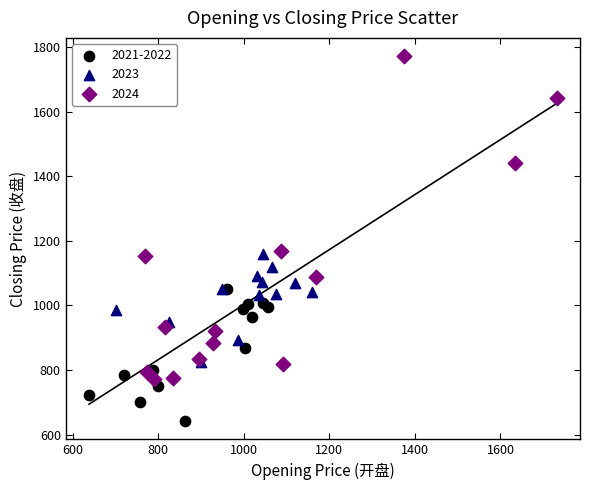

Which series contains the lowest Y value?

2021-2022